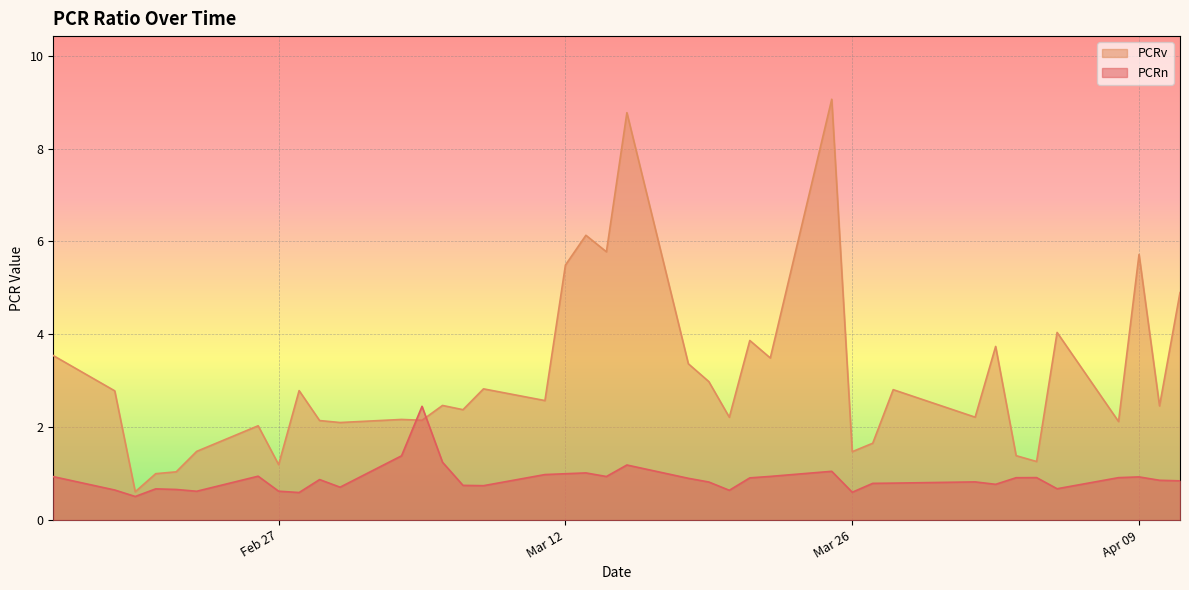

The PCRn series shows 2.0 at 2024-03-15. True or false?

False